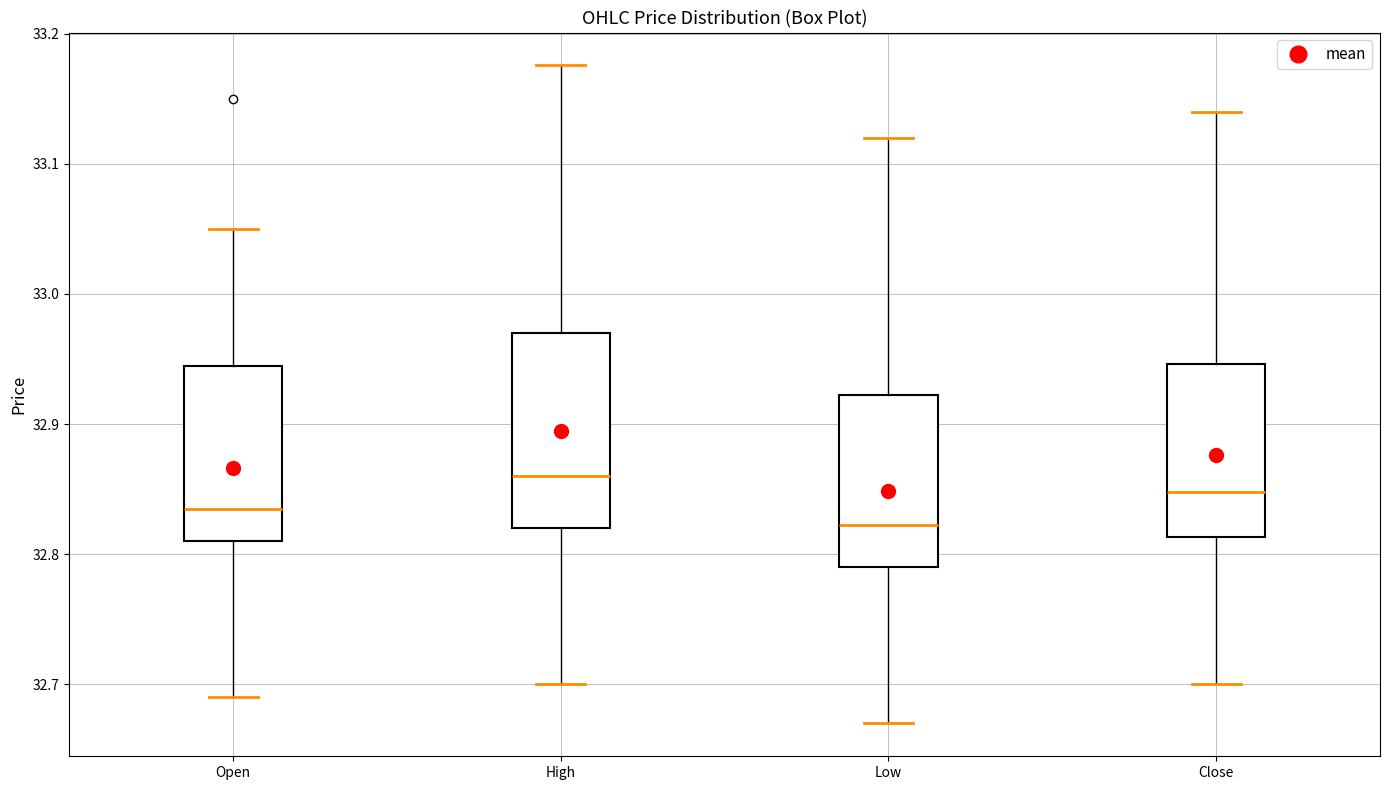

Where does the upper whisker of the box for Open end on the y-axis? The values are not printed on the chart, so give them approximately, as read against the axis.

33.05